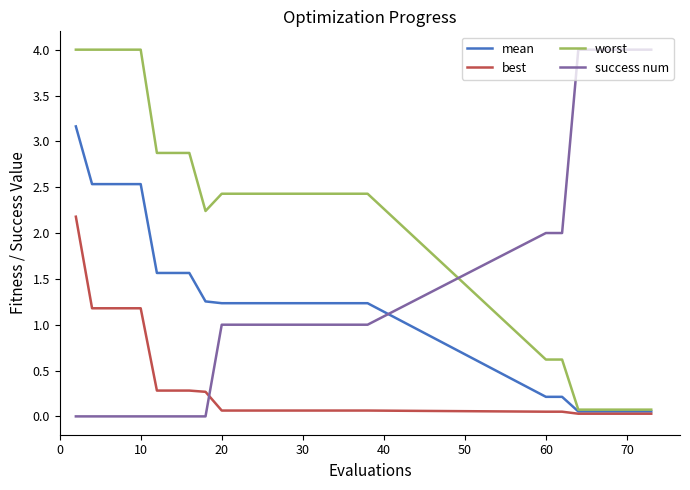

List the series in order of their overall mean, highest first.

worst, success num, mean, best